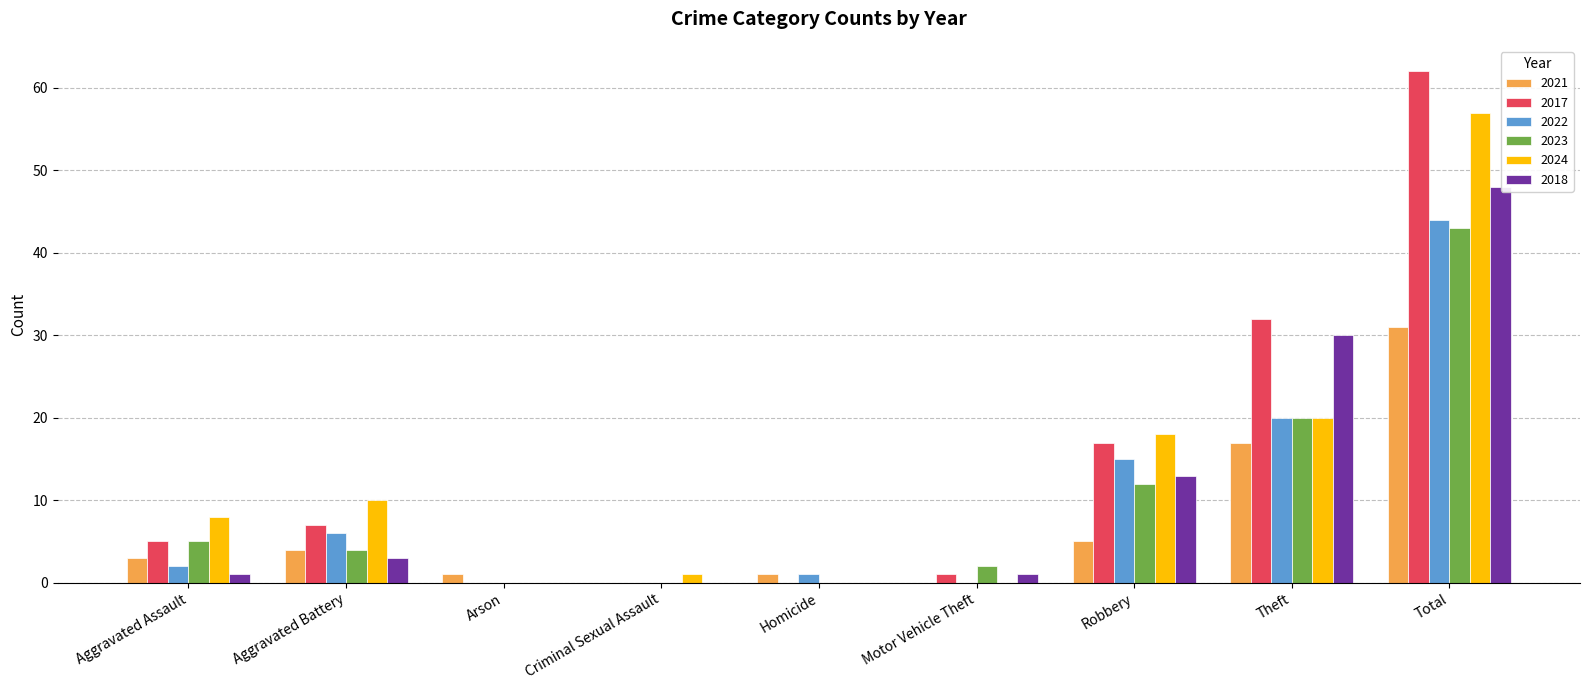

What is the sum of the 2024 values at Aggravated Assault and Total?

65